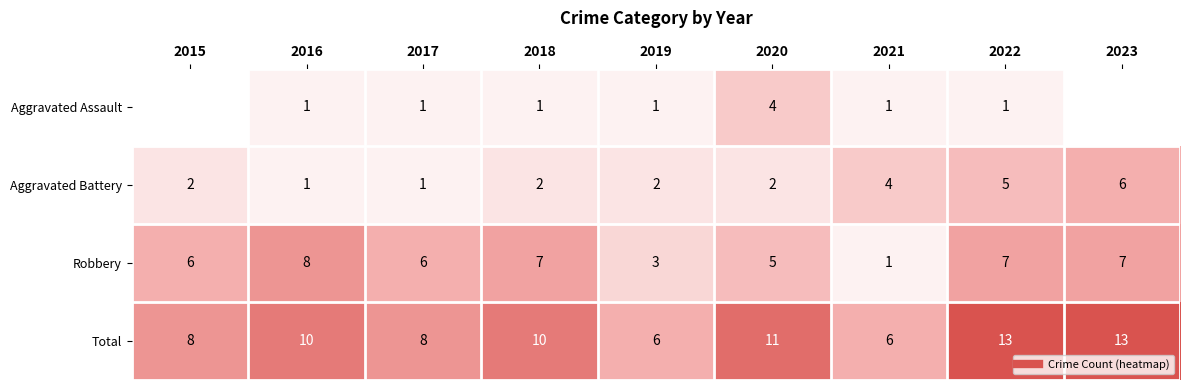

What is the average value of the Robbery series?

6